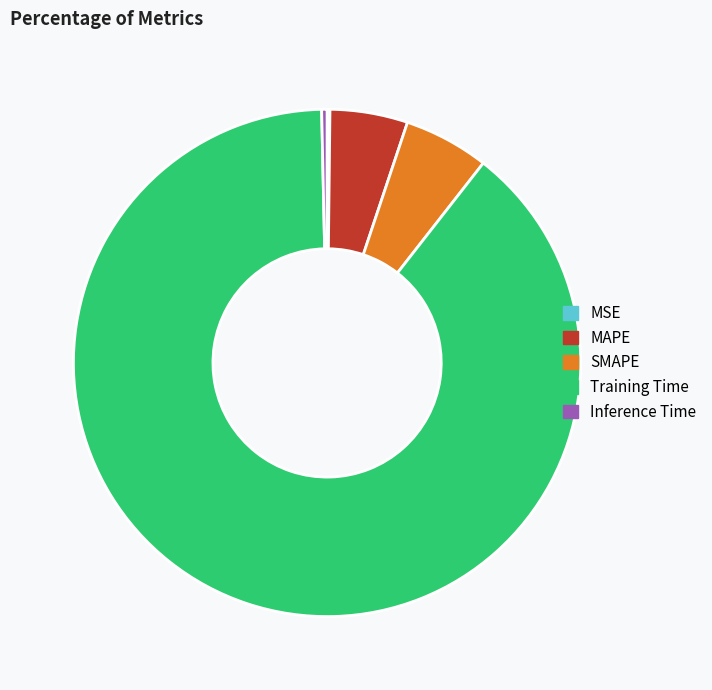

Do MAPE and SMAPE together represent more than half of the pie?

No